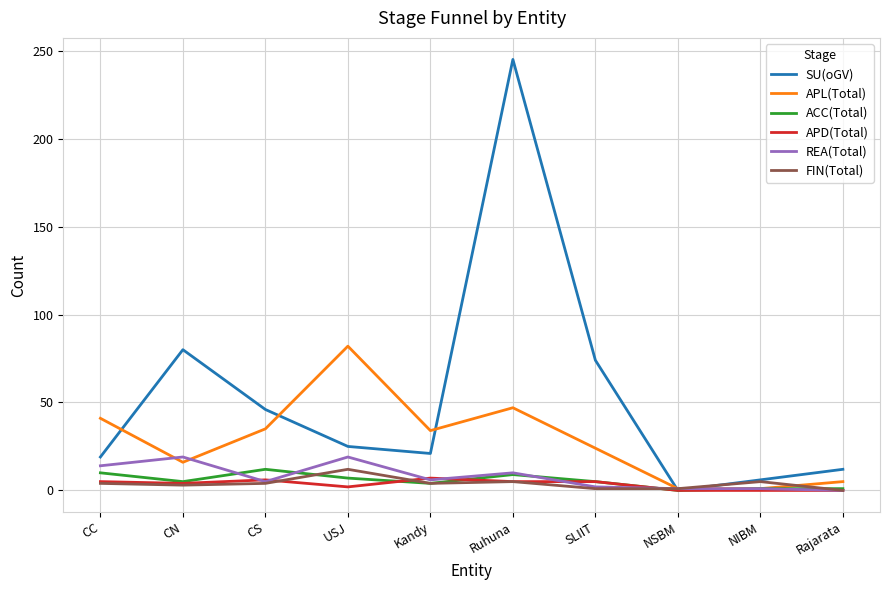

What is the total value across all series at SLIIT?

111